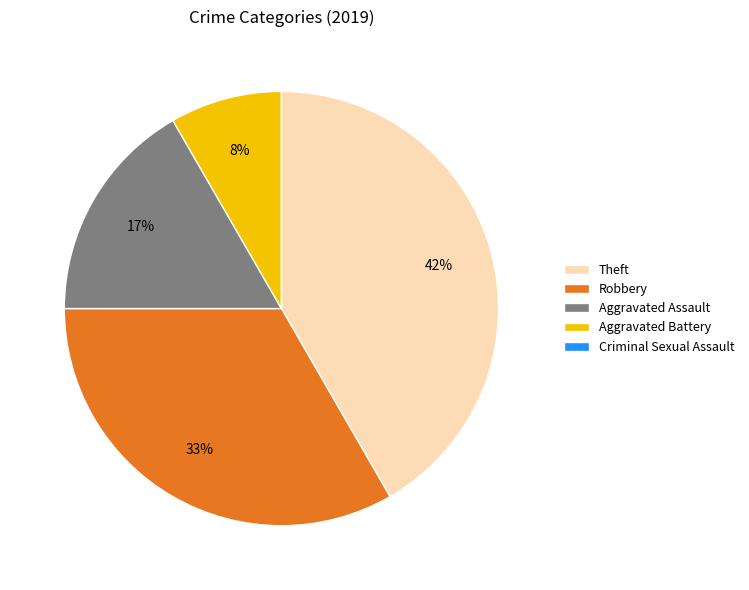

To the nearest percent, what percentage of the pie is Robbery?

33%